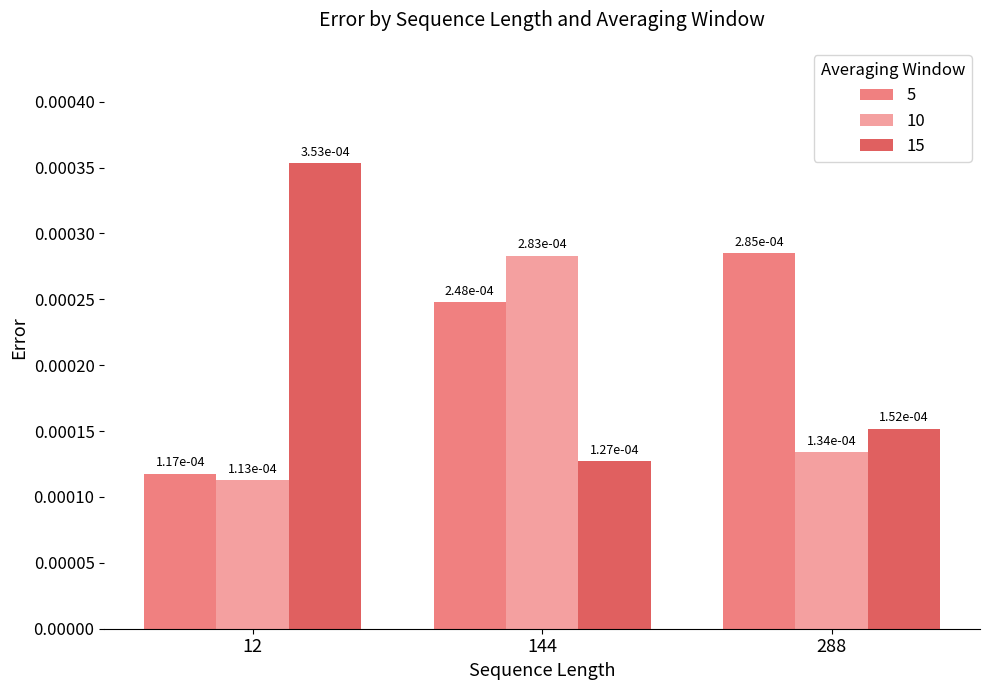

How many 10 values are between 0 and 1?

3